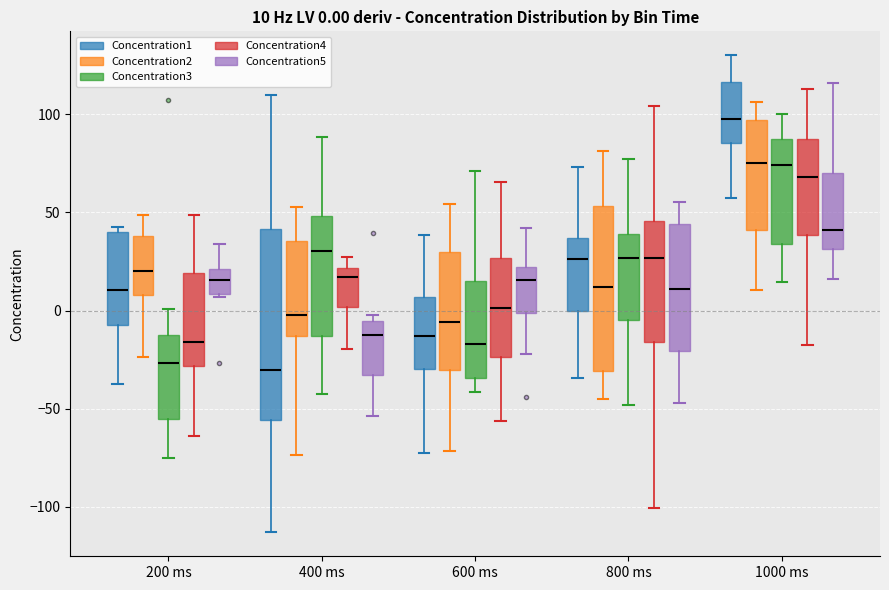

Which box has the highest median line?

1000 ms (Concentration1)